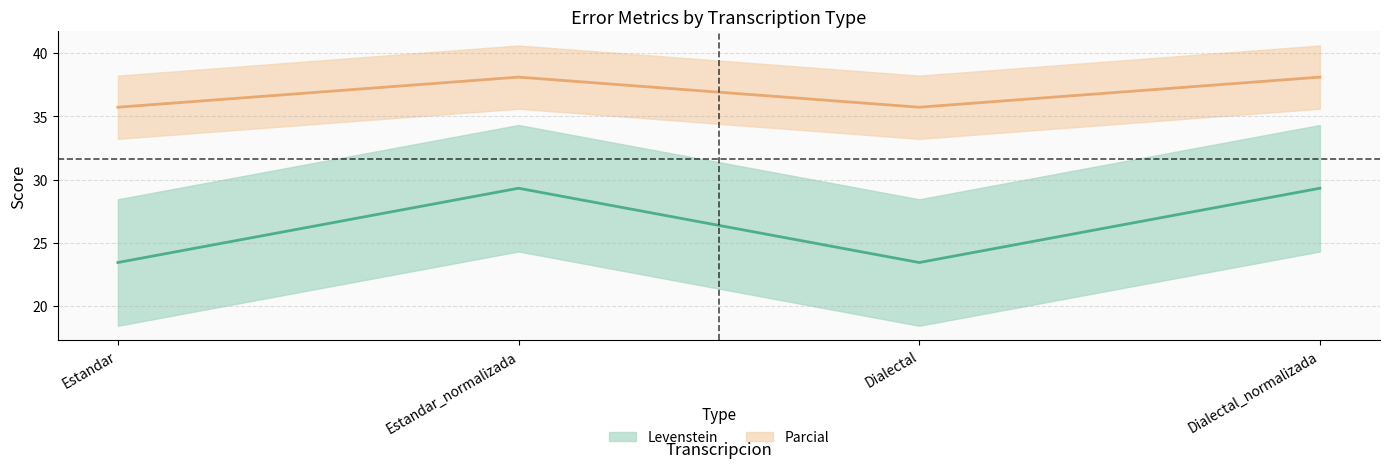

Count the number of data series in this chart.

2